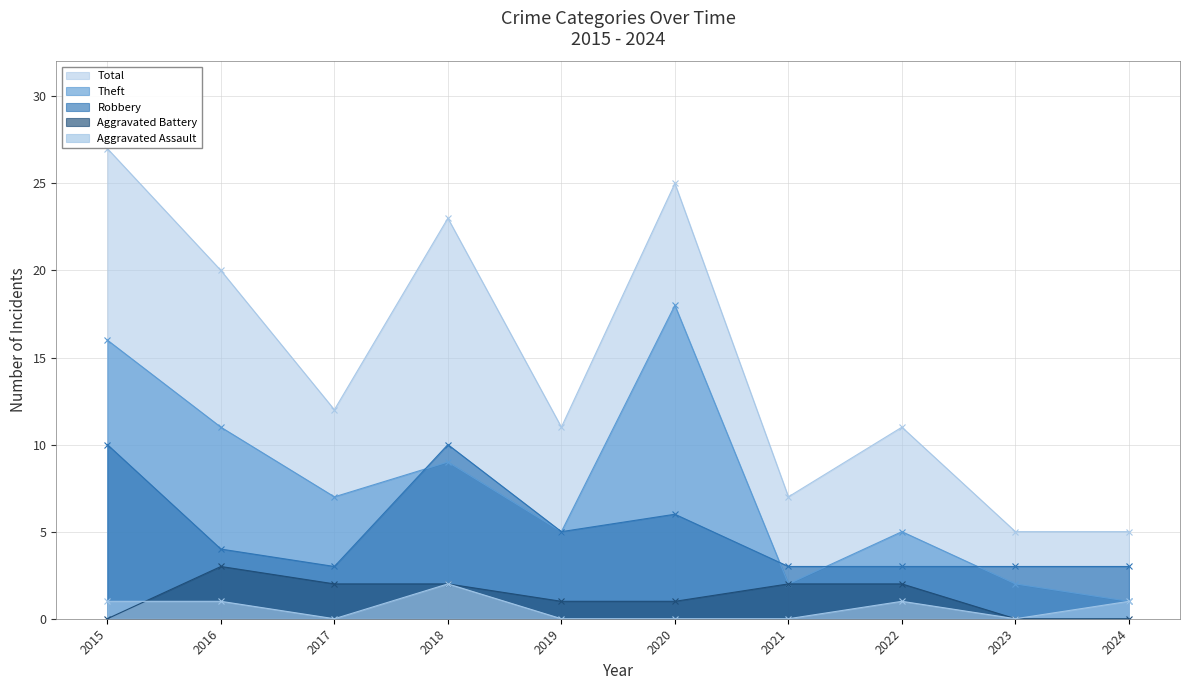

Where does the Aggravated Battery series first go above 2?

2016